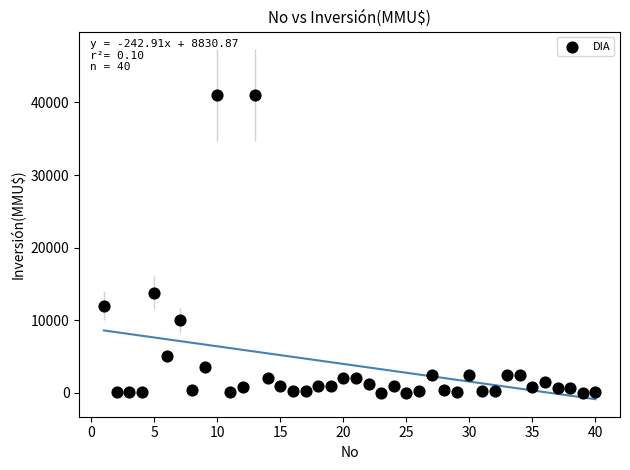

What Y value in the scatter plot is closest to 20500?

13800